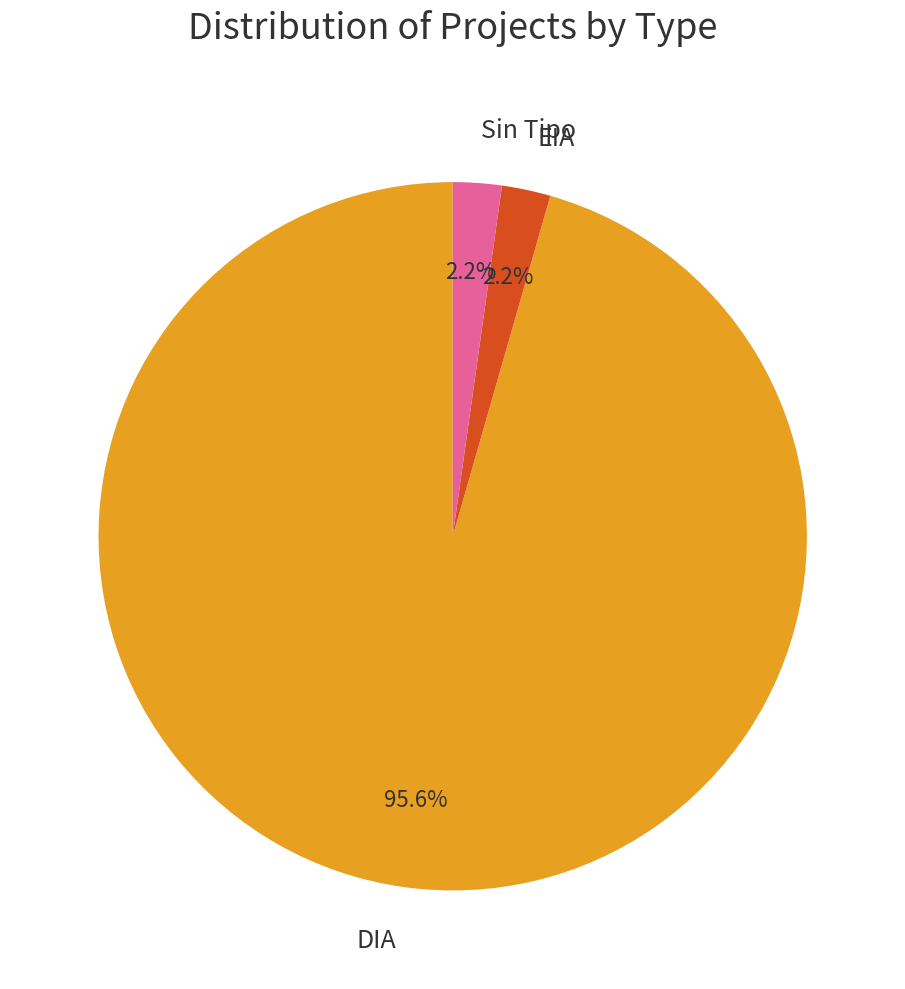

Which slice represents more than half of the pie?

DIA